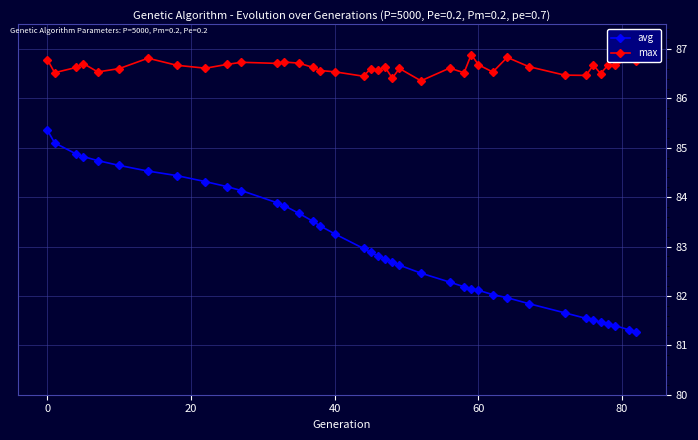

What is the lowest value of the avg series?

81.3